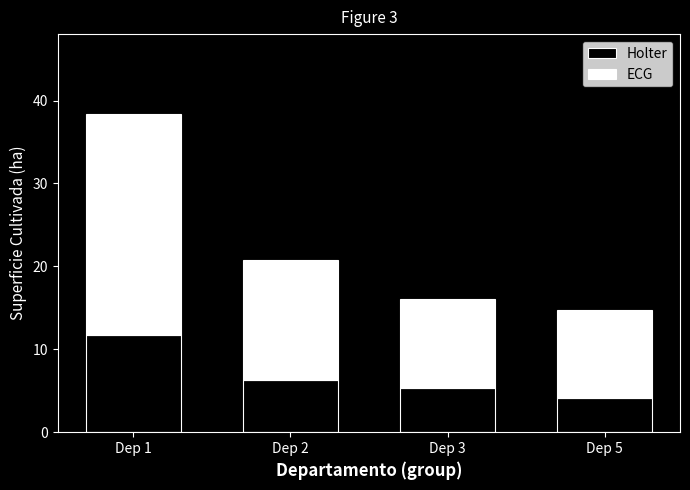

What is the lowest value of the Holter series?

4.1